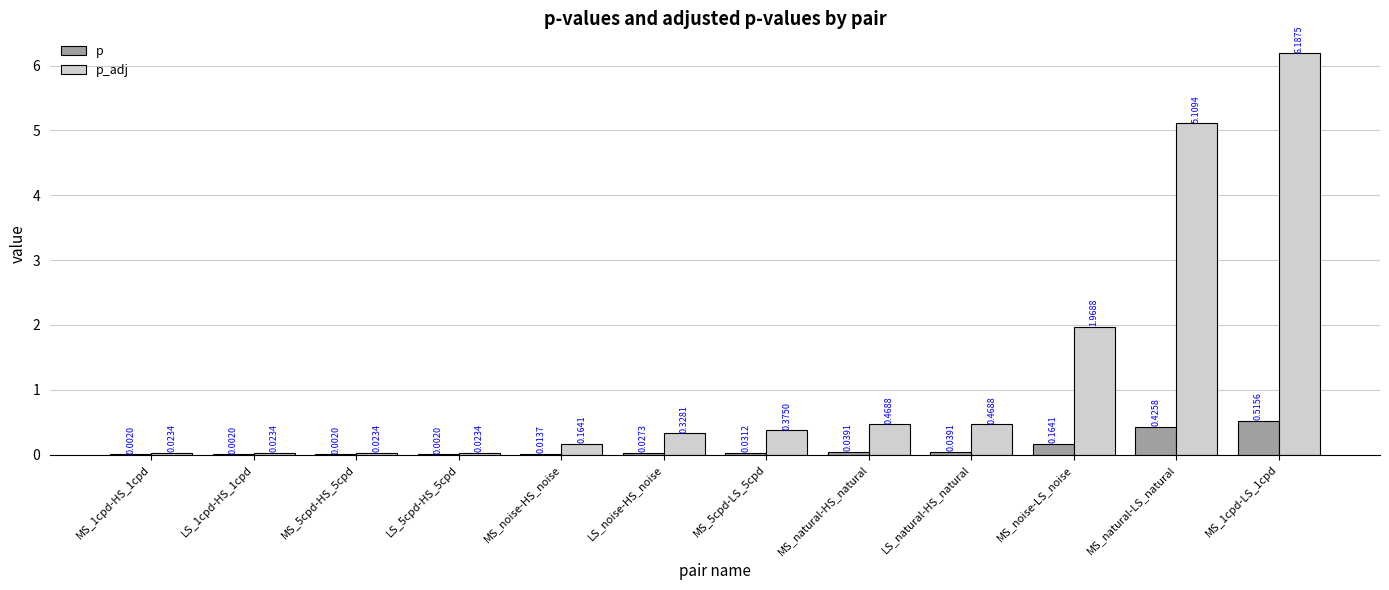

Is the value of p_adj at MS_5cpd-HS_5cpd greater than the value of p at MS_1cpd-HS_1cpd?

Yes